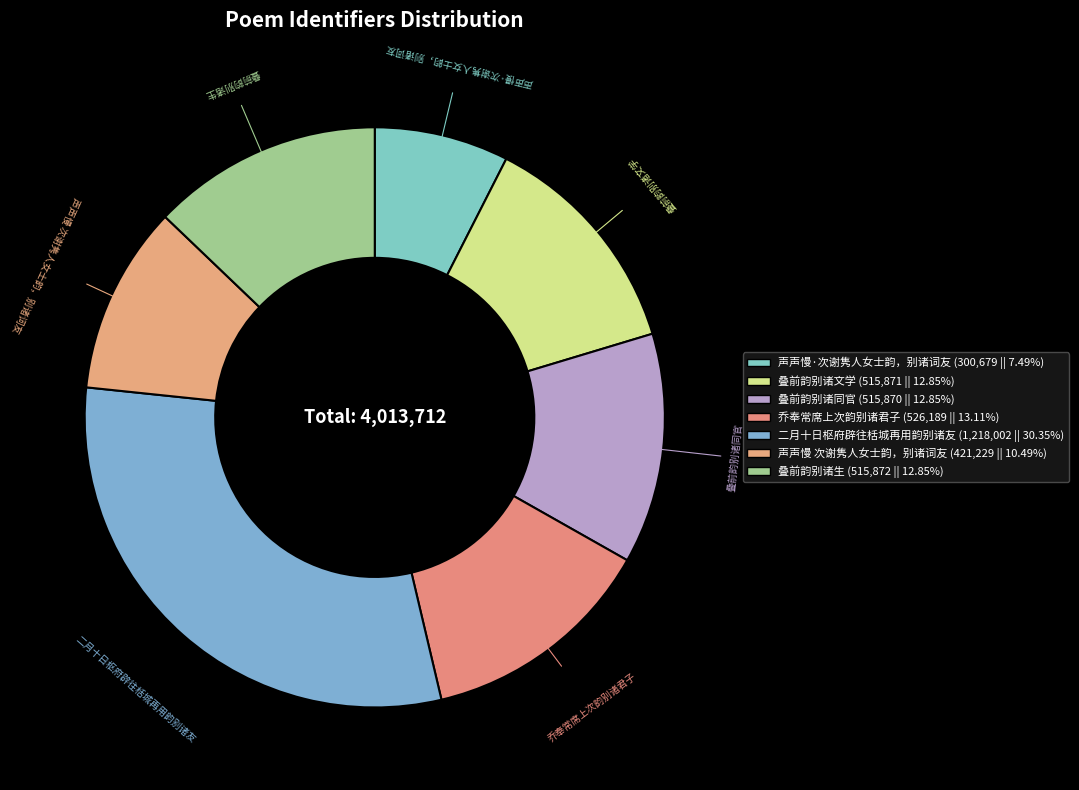

To the nearest percent, what is the average slice percentage?

14%